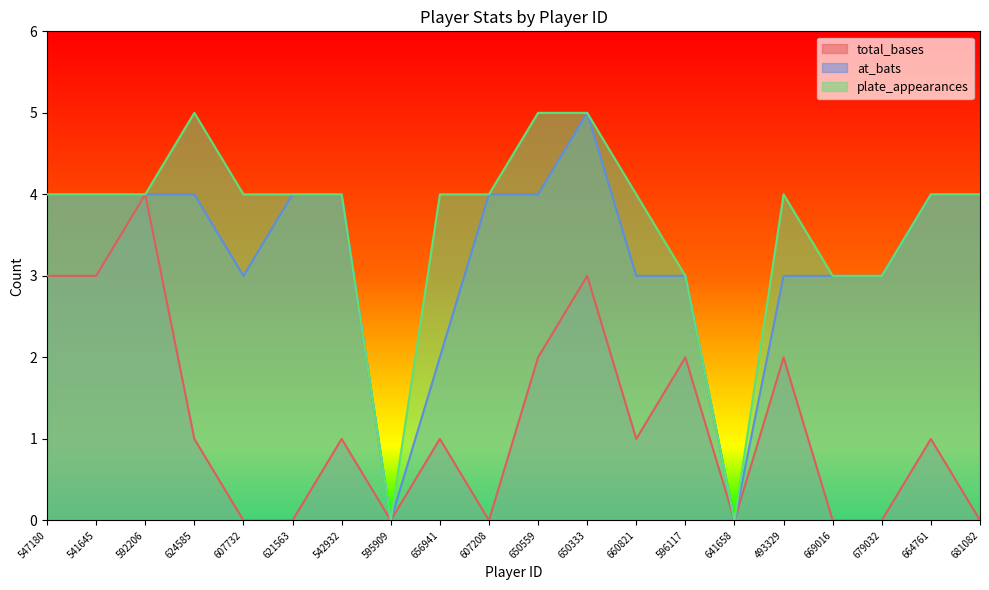

Reading left to right, transcribe all the data shown in this chart.

total_bases: 547180=3	541645=3	592206=4	624585=1	607732=0	621563=0	542932=1	595909=0	656941=1	607208=0	650559=2	650333=3	660821=1	596117=2	641658=0	493329=2	669016=0	679032=0	664761=1	681082=0
at_bats: 547180=4	541645=4	592206=4	624585=4	607732=3	621563=4	542932=4	595909=0	656941=2	607208=4	650559=4	650333=5	660821=3	596117=3	641658=0	493329=3	669016=3	679032=3	664761=4	681082=4
plate_appearances: 547180=4	541645=4	592206=4	624585=5	607732=4	621563=4	542932=4	595909=0	656941=4	607208=4	650559=5	650333=5	660821=4	596117=3	641658=0	493329=4	669016=3	679032=3	664761=4	681082=4